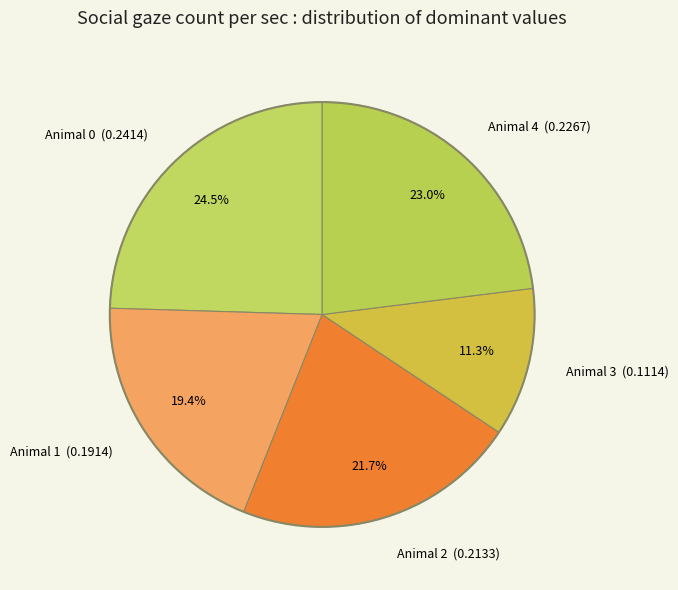

Between Animal 1 (0.1914) and Animal 0 (0.2414), which is larger?

Animal 0 (0.2414)